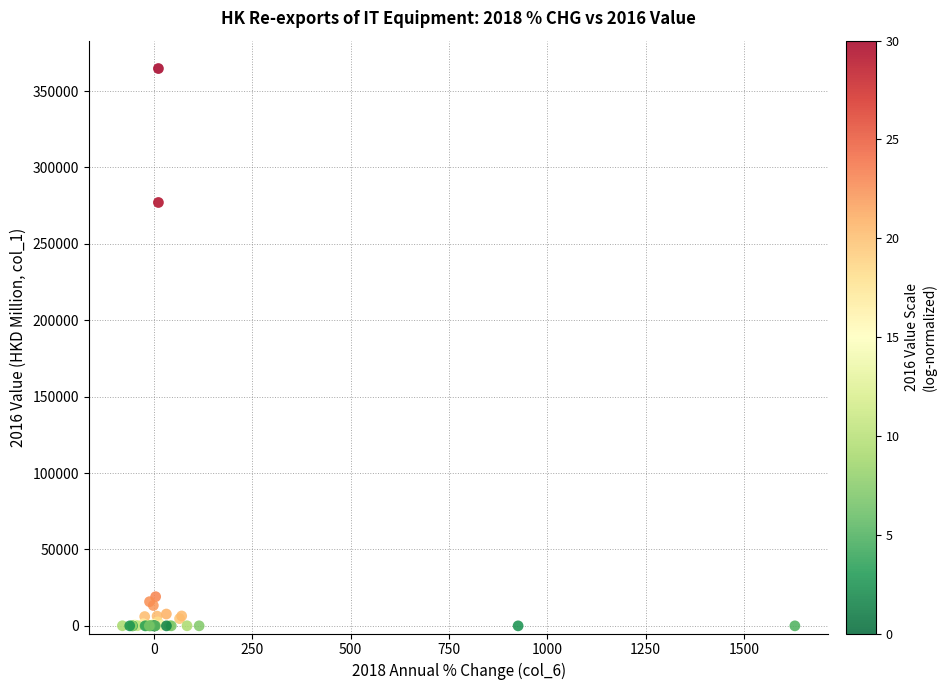

What Y value in the scatter plot is closest to 182352?

277046.2